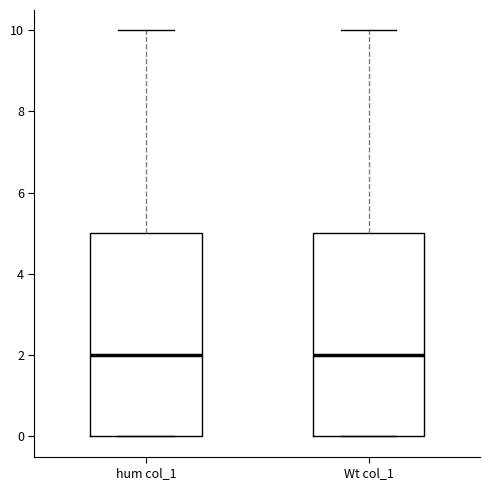

Reading left to right, read every box against the y-axis: the position of its median line, the range the box covers, and the ends of its whiskers. The values are not printed on the chart, so give them approximately, as read against the axis.

hum col_1: median 2, box 0 to 5, whiskers 0 to 10
Wt col_1: median 2, box 0 to 5, whiskers 0 to 10